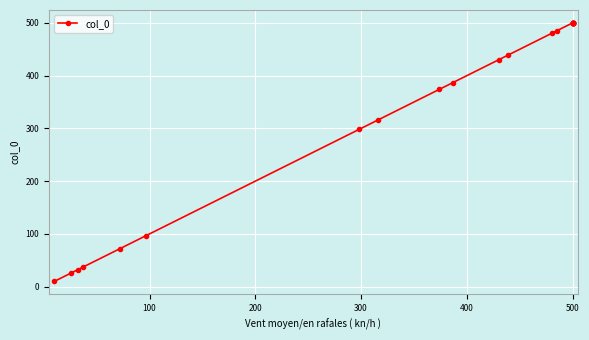

Reading left to right, extract all data points from this chart.

10	26	32	37	72	97	298	316	374	387	430	439	481	485	500	500	500	500	500	500	500	500	500